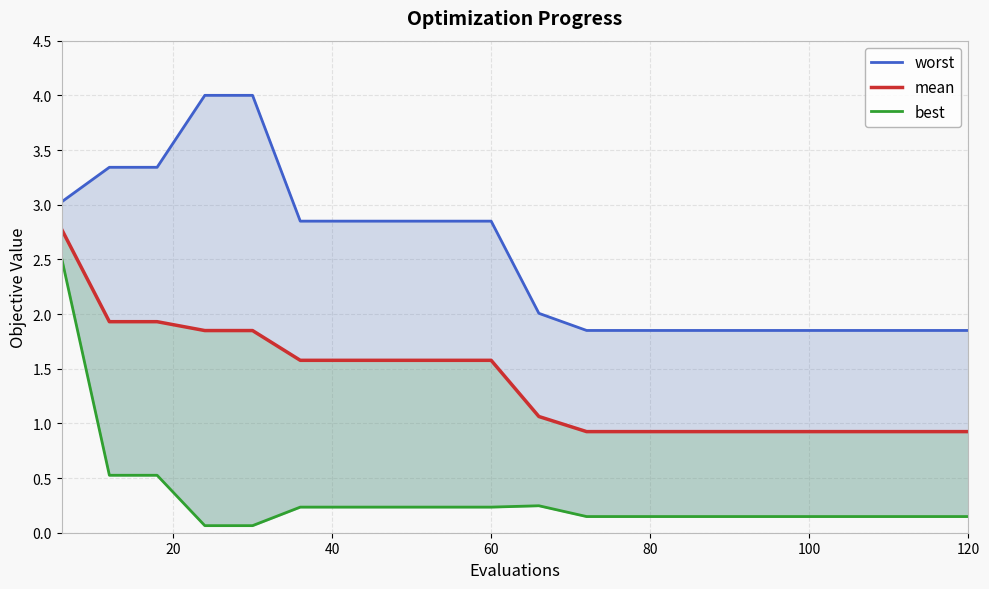

True or false: mean has more than 0 points higher than both neighbors.

False